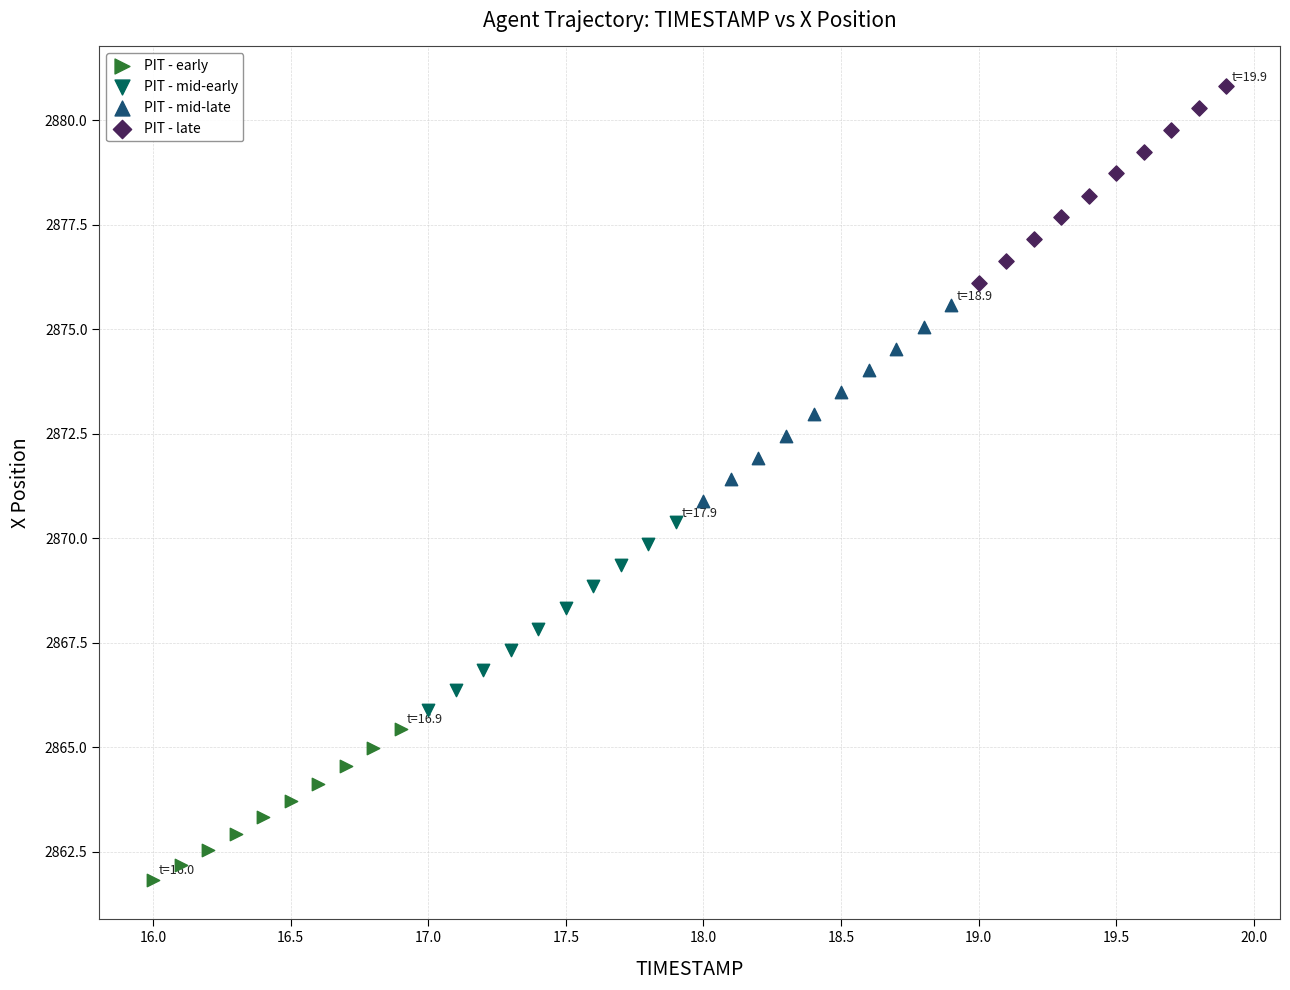

Which series has the largest Y range (max minus min)?

PIT - late